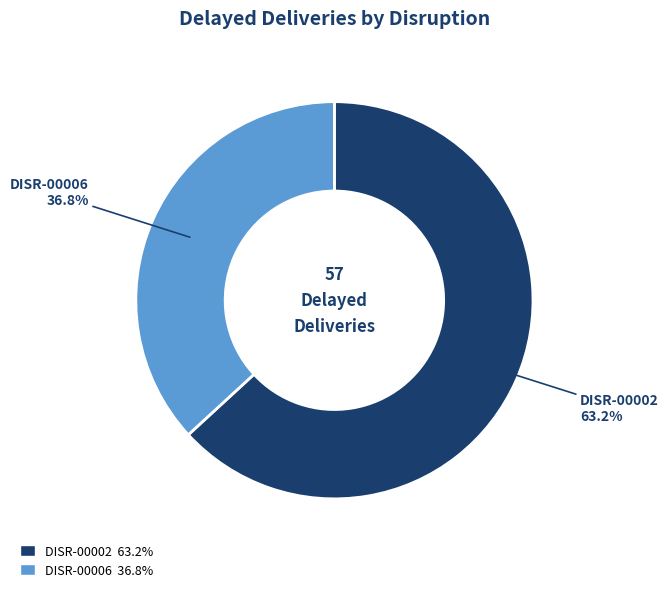

Is there any slice that represents more than half of the pie?

Yes